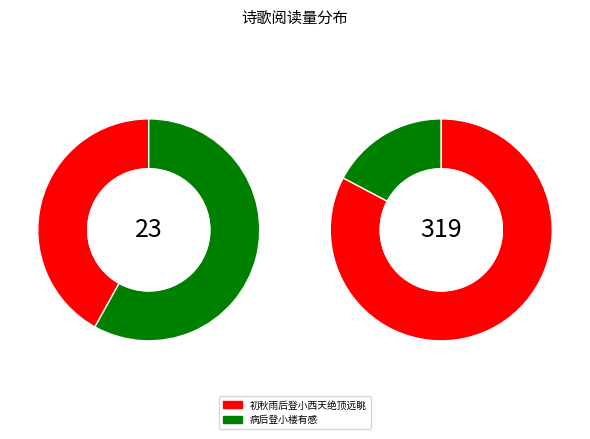

Is it true that 初秋雨后登小西天绝顶远眺 is 42% of the pie?

True